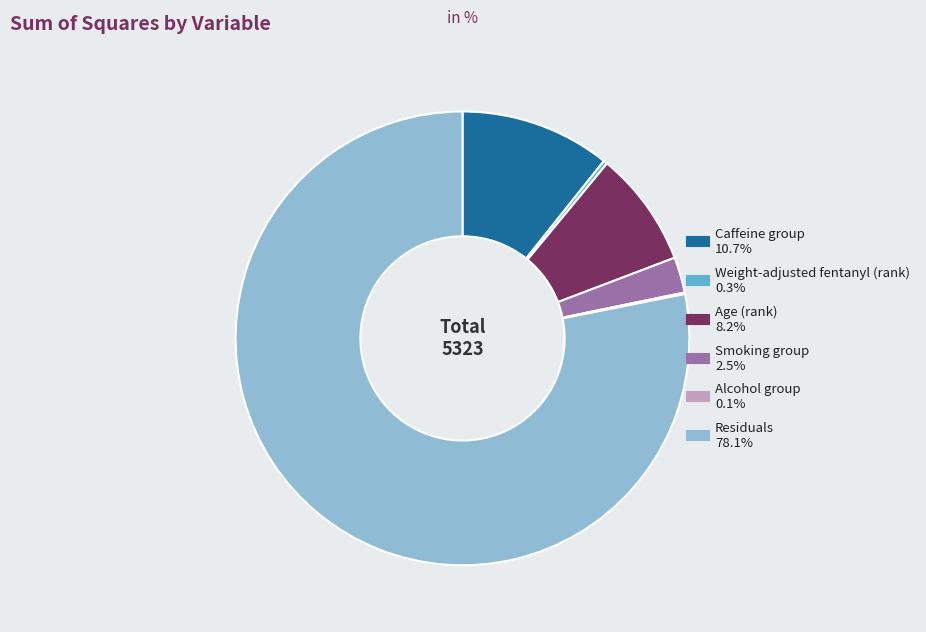

Between Residuals and Caffeine group, which is larger?

Residuals